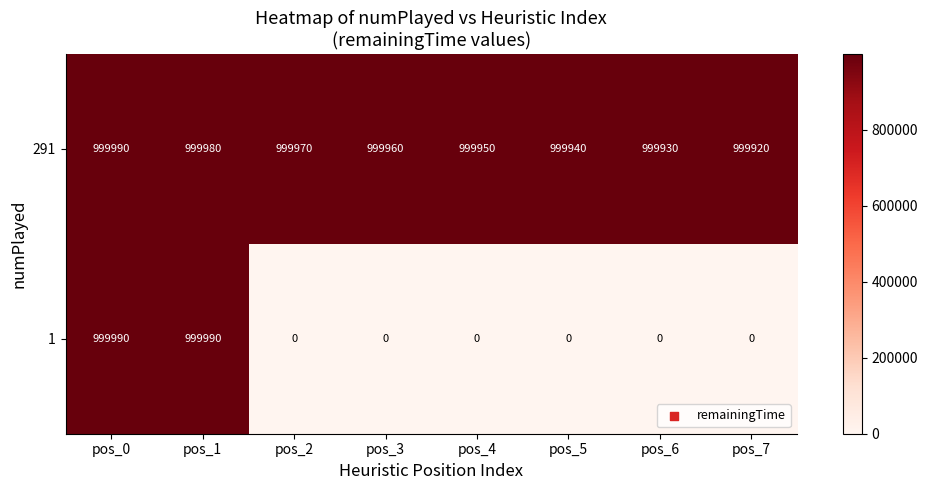

Which series changed the most between pos_3 and pos_5?

291